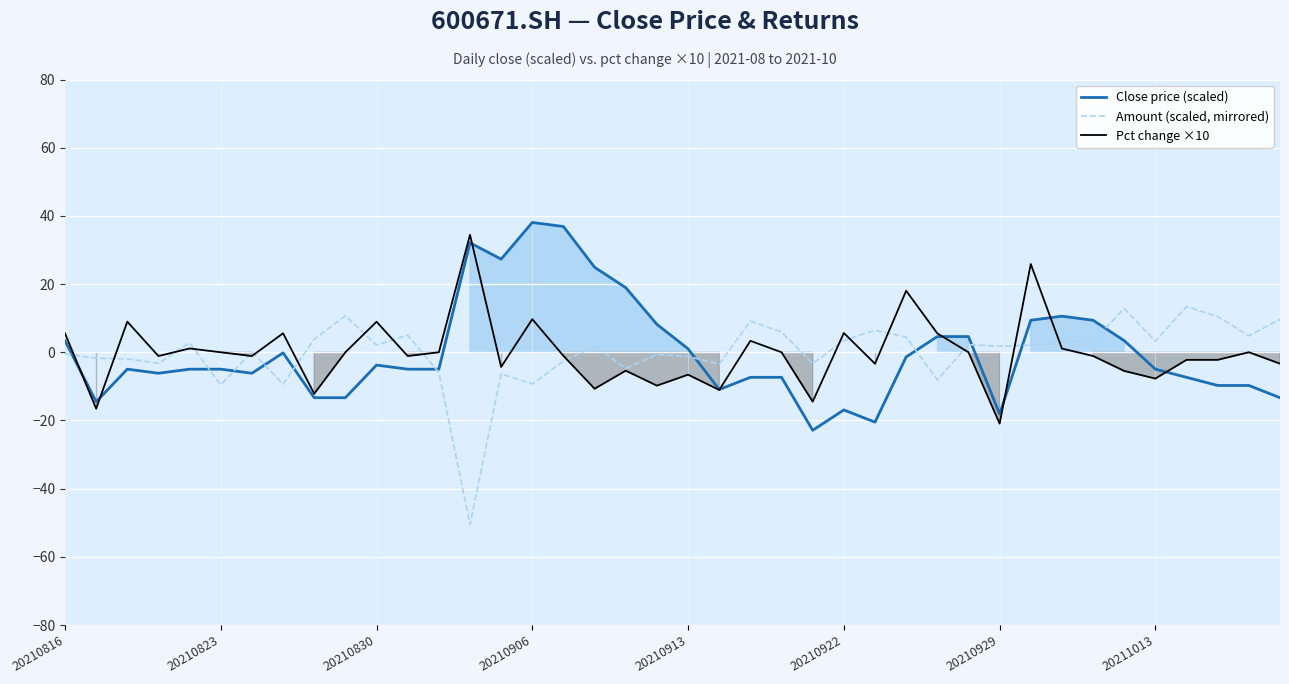

True or false: Amount (scaled, mirrored) has more than 2 interior local peaks.

True